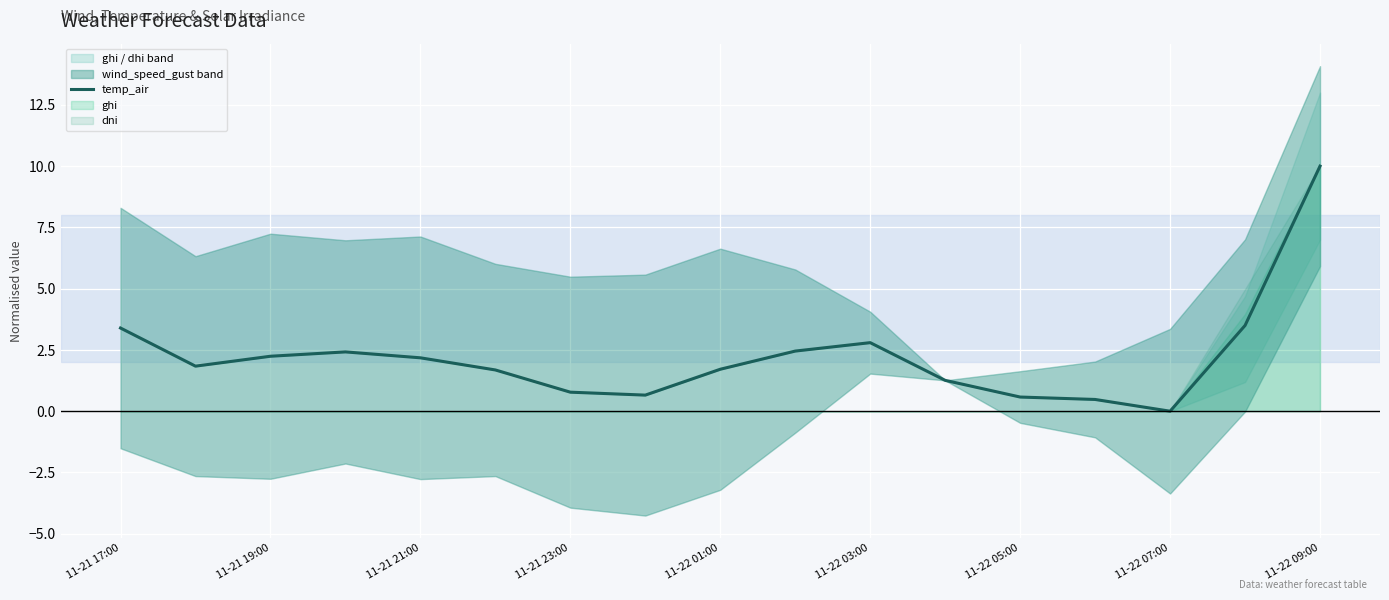

How many points are lower than both their immediate neighbors (excluding endpoints)?

3